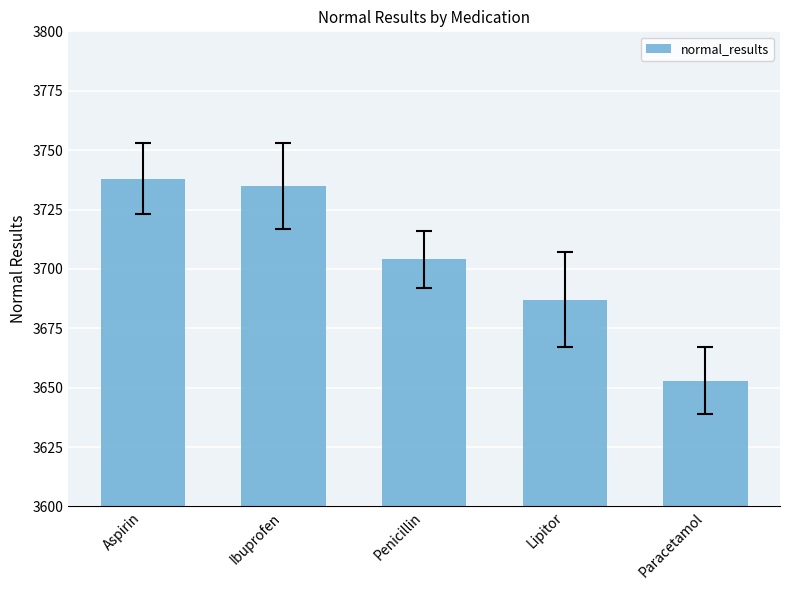

True or false: the data shows 3653 at Paracetamol.

True